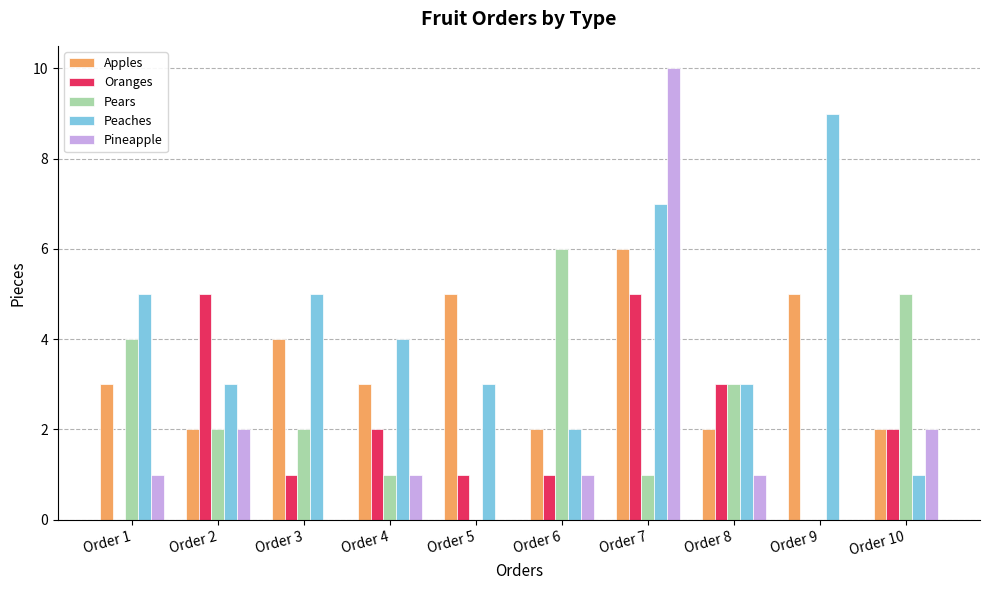

Reading left to right, list all the values displayed in this chart.

Apples: 3	2	4	3	5	2	6	2	5	2
Oranges: 0	5	1	2	1	1	5	3	0	2
Pears: 4	2	2	1	0	6	1	3	0	5
Peaches: 5	3	5	4	3	2	7	3	9	1
Pineapple: 1	2	0	1	0	1	10	1	0	2